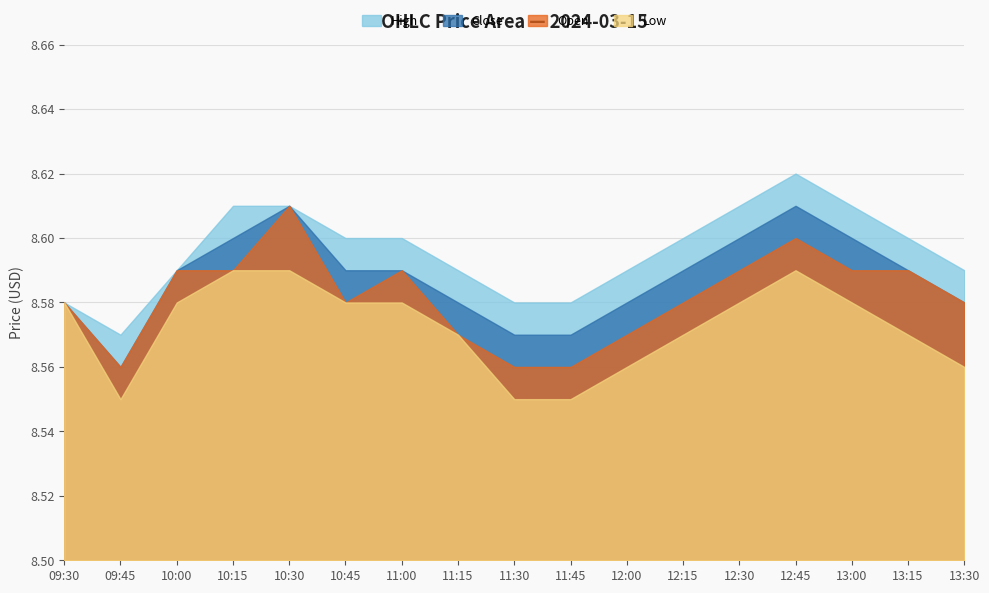

In Low, how many points are higher than both neighbors (excluding endpoints)?

1